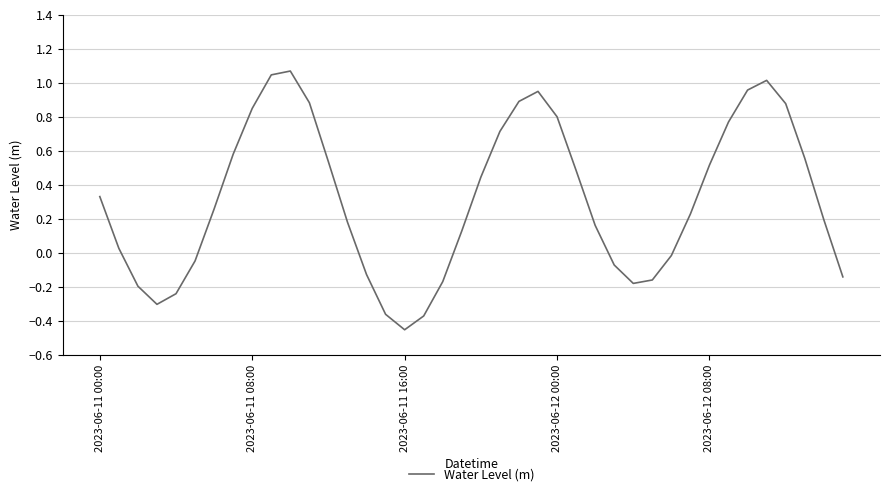

What is the difference between the maximum and minimum values?

1.5